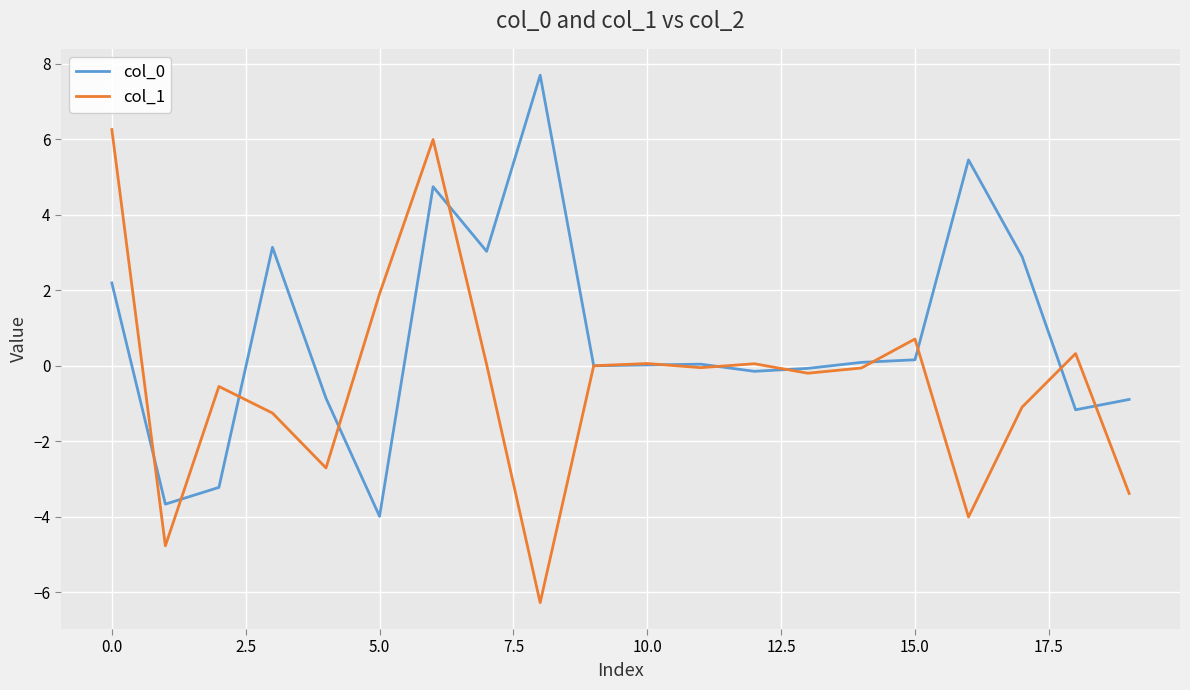

What is the highest value of the col_1 series?

6.3